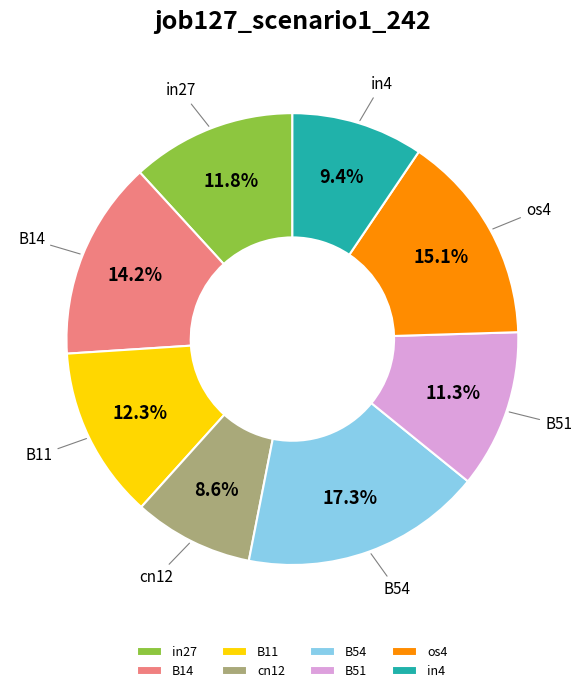

How many slices are in this pie chart?

8